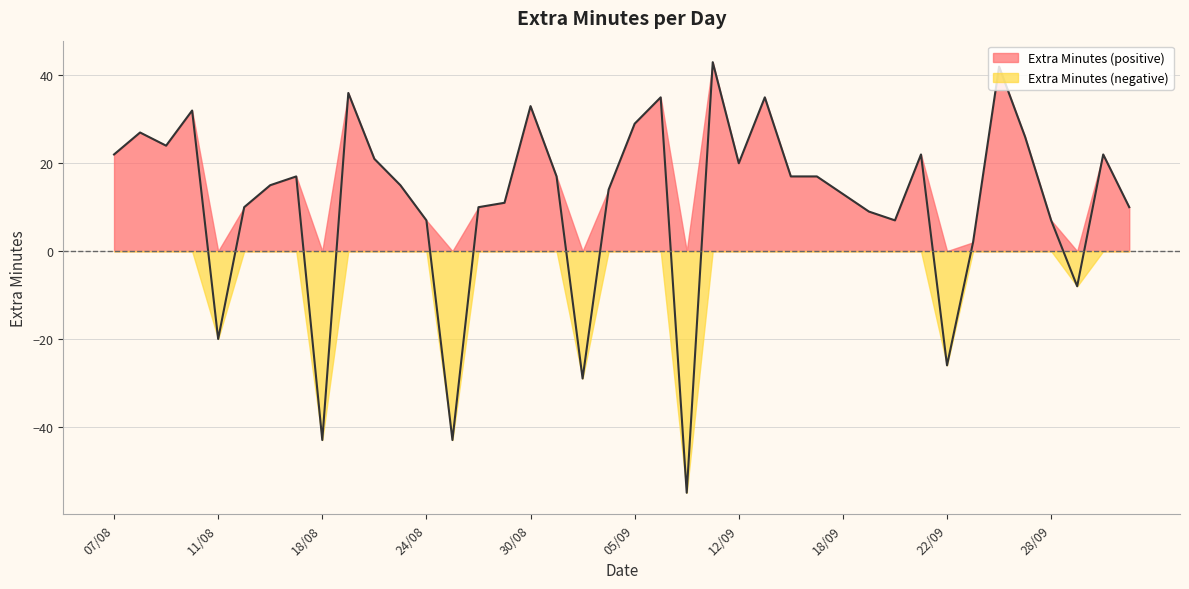

List the labels in order of value, smallest first.

08/09, 18/08, 25/08, 01/09, 22/09, 11/08, 29/09, 25/09, 24/08, 20/09, 28/09, 19/09, 14/08, 28/08, 03/10, 29/08, 18/09, 04/09, 16/08, 23/08, 17/08, 31/08, 14/09, 15/09, 12/09, 22/08, 07/08, 21/09, 02/10, 09/08, 27/09, 08/08, 05/09, 10/08, 30/08, 06/09, 13/09, 21/08, 26/09, 11/09